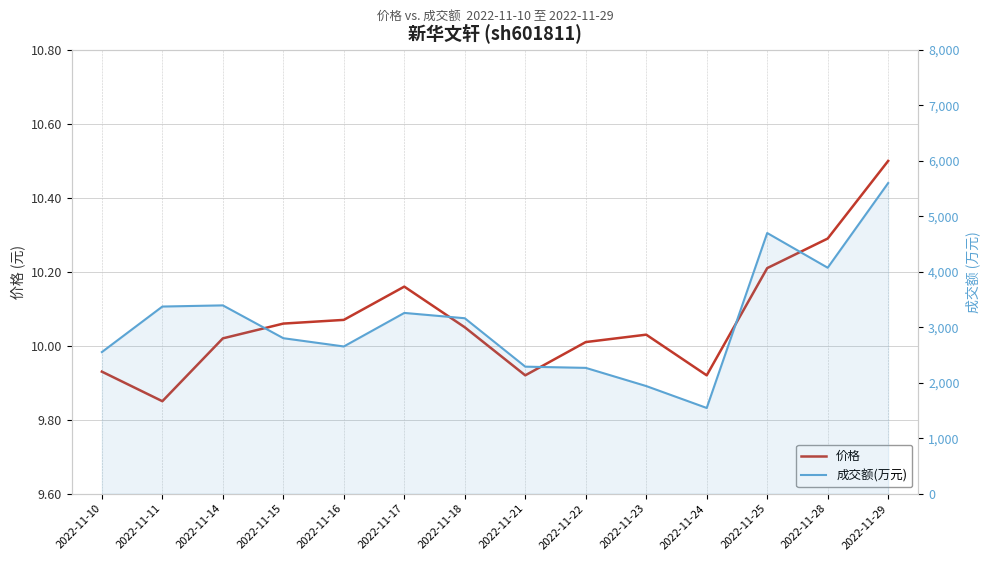

Is the value of 价格 at 2022-11-17 greater than the value of 成交额(万元) at 2022-11-21?

No